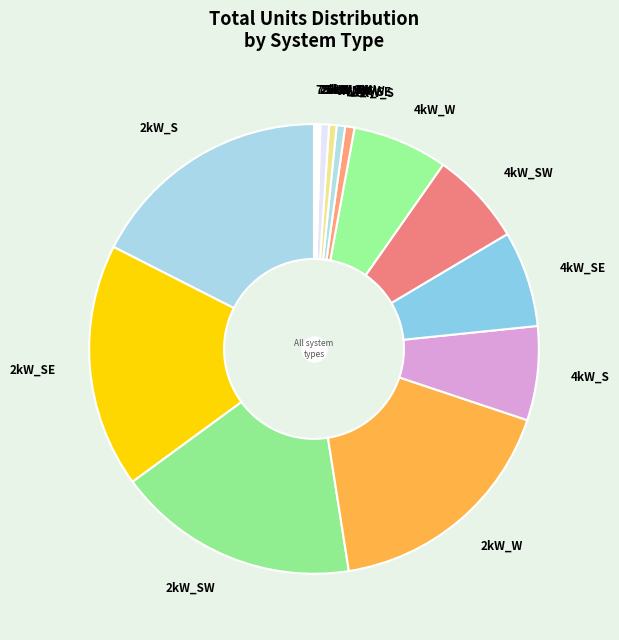

Which has a higher value, 2kW_S or 6kW_SW?

2kW_S